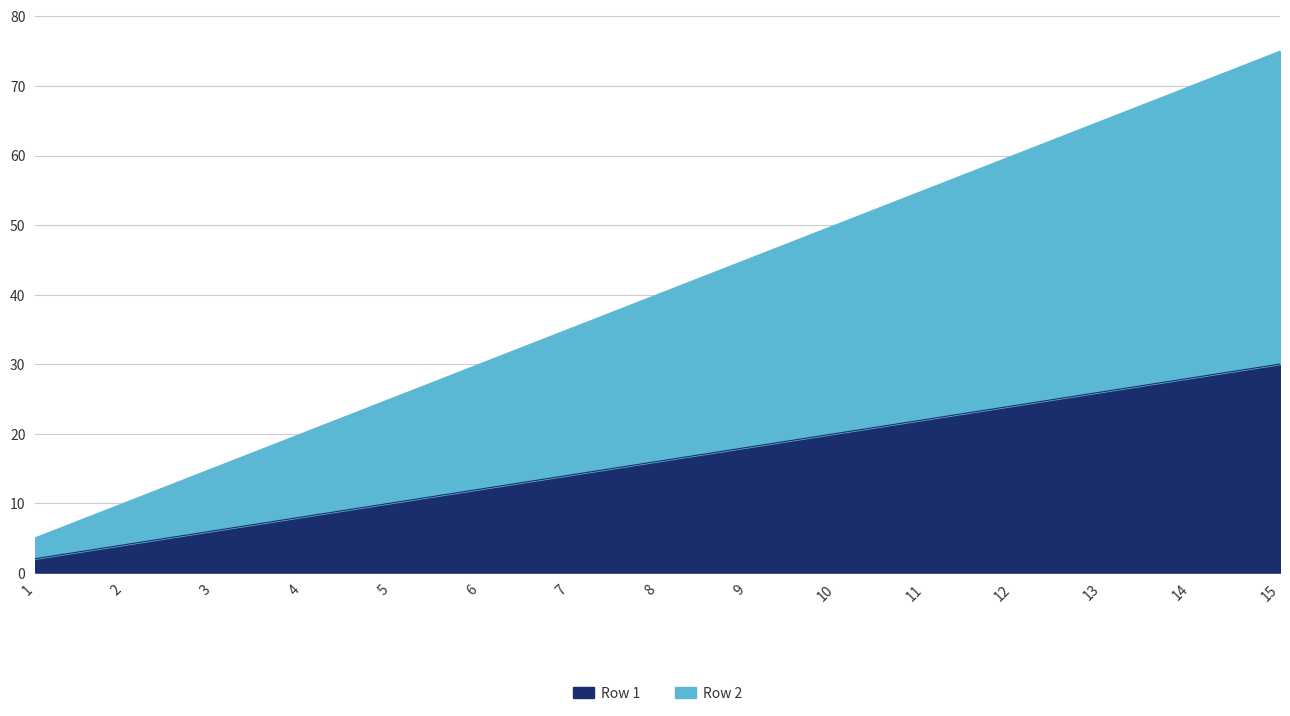

True or false: Row 1 and Row 4 intersect in this chart.

False